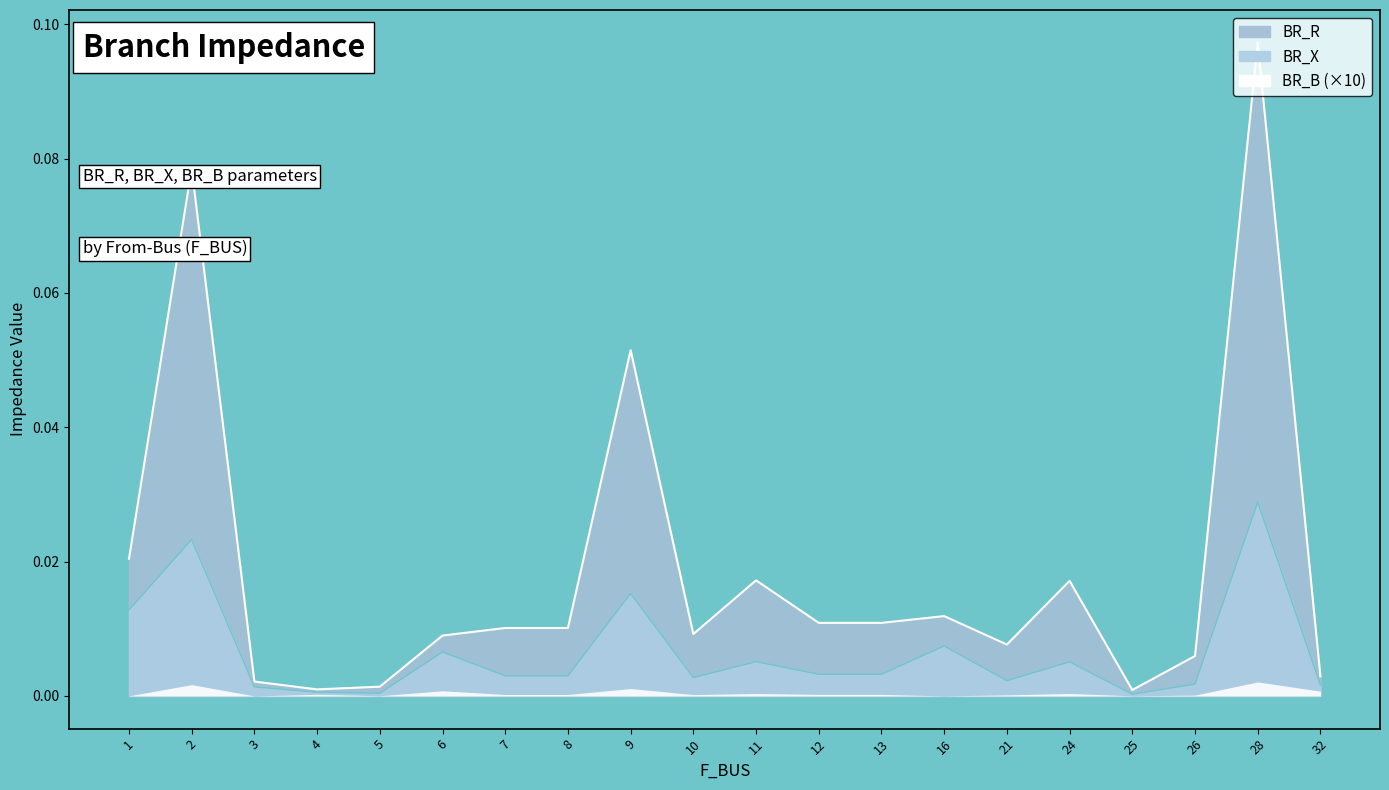

Which has a higher value, 1 or 10?

1